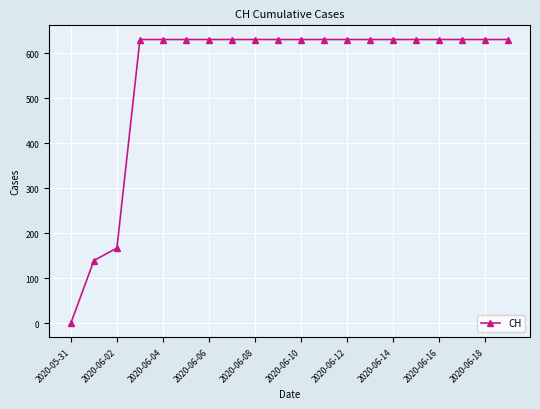

How many values are above zero?

19